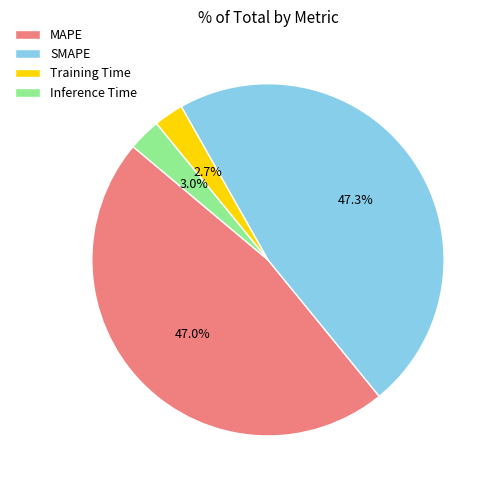

To the nearest percent, what is the difference between the MAPE and Training Time slice percentages?

44%